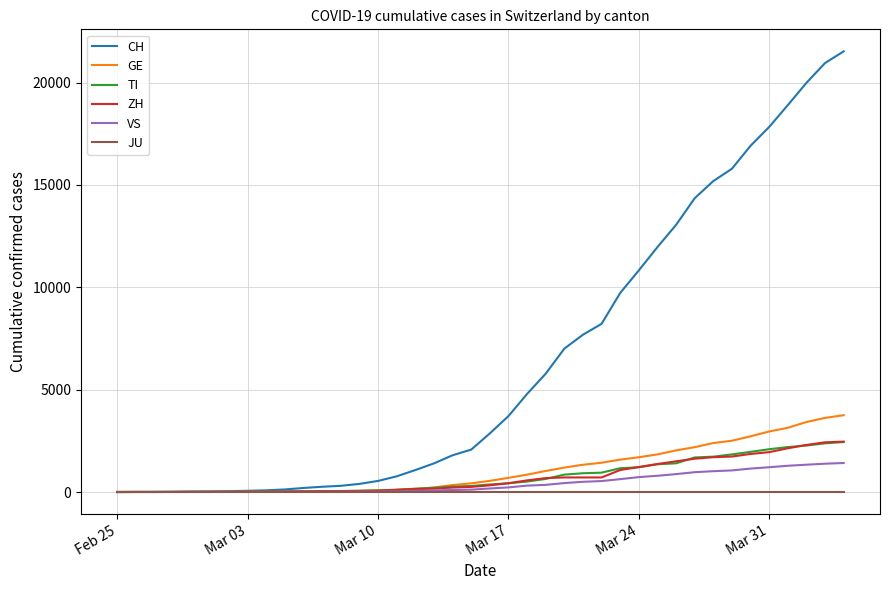

Which series has the largest total across all categories?

CH